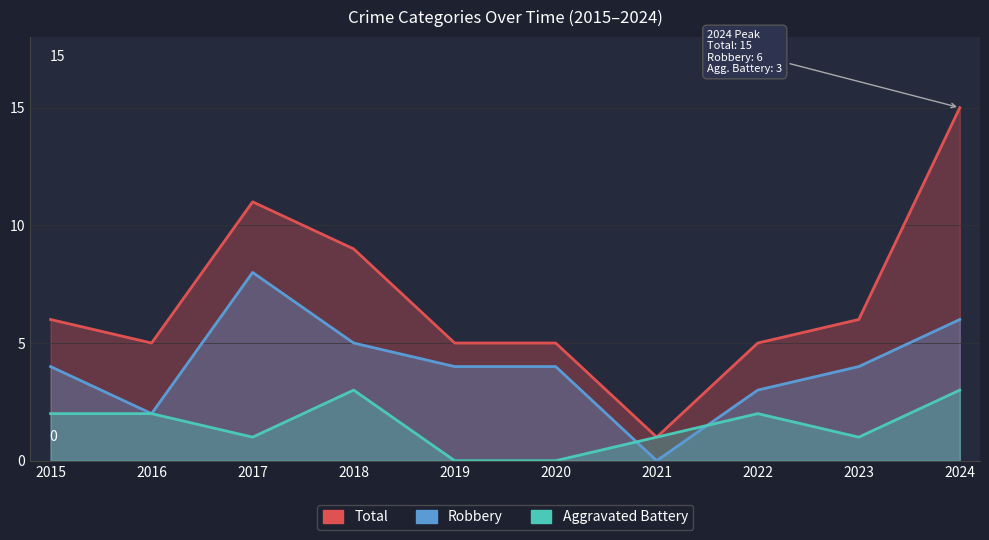

At how many categories does at least one series exceed 1?

9